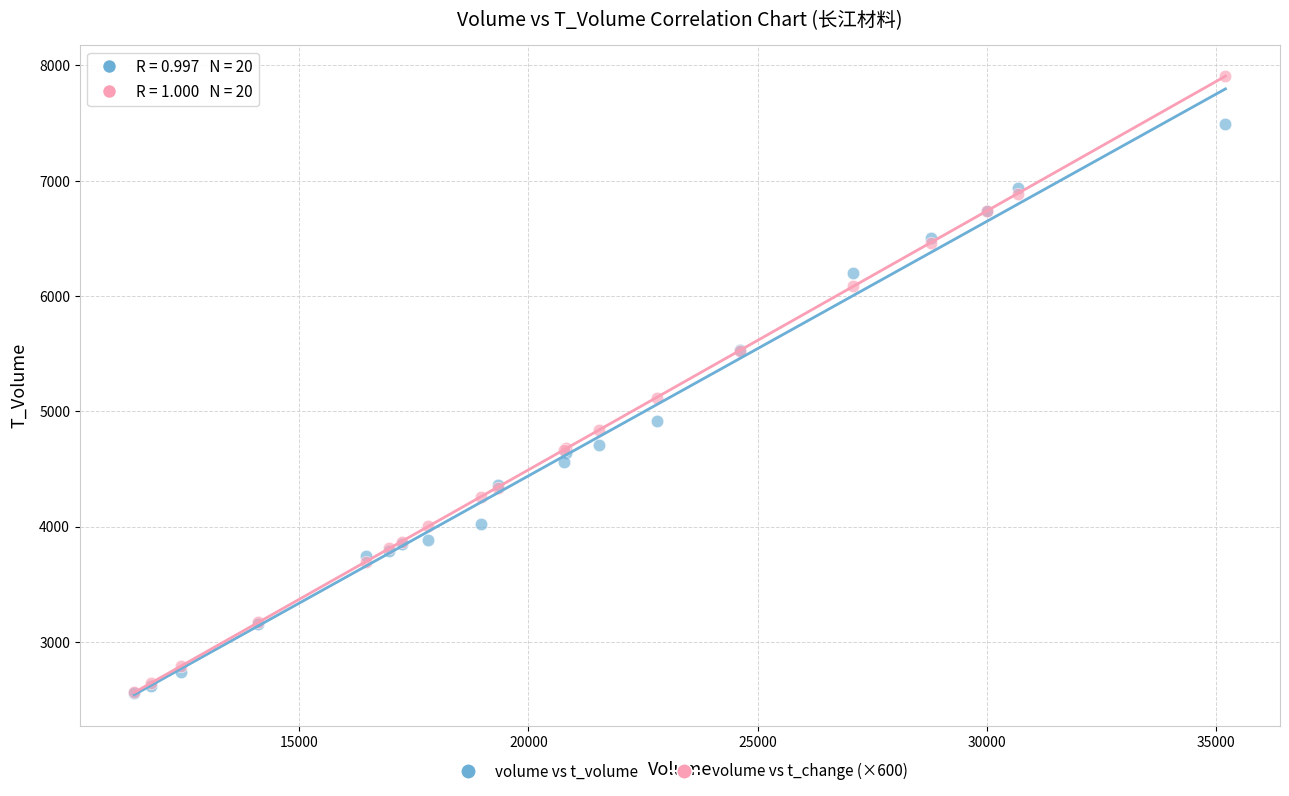

Across all series, what Y value is closest to 5231?

5118.0